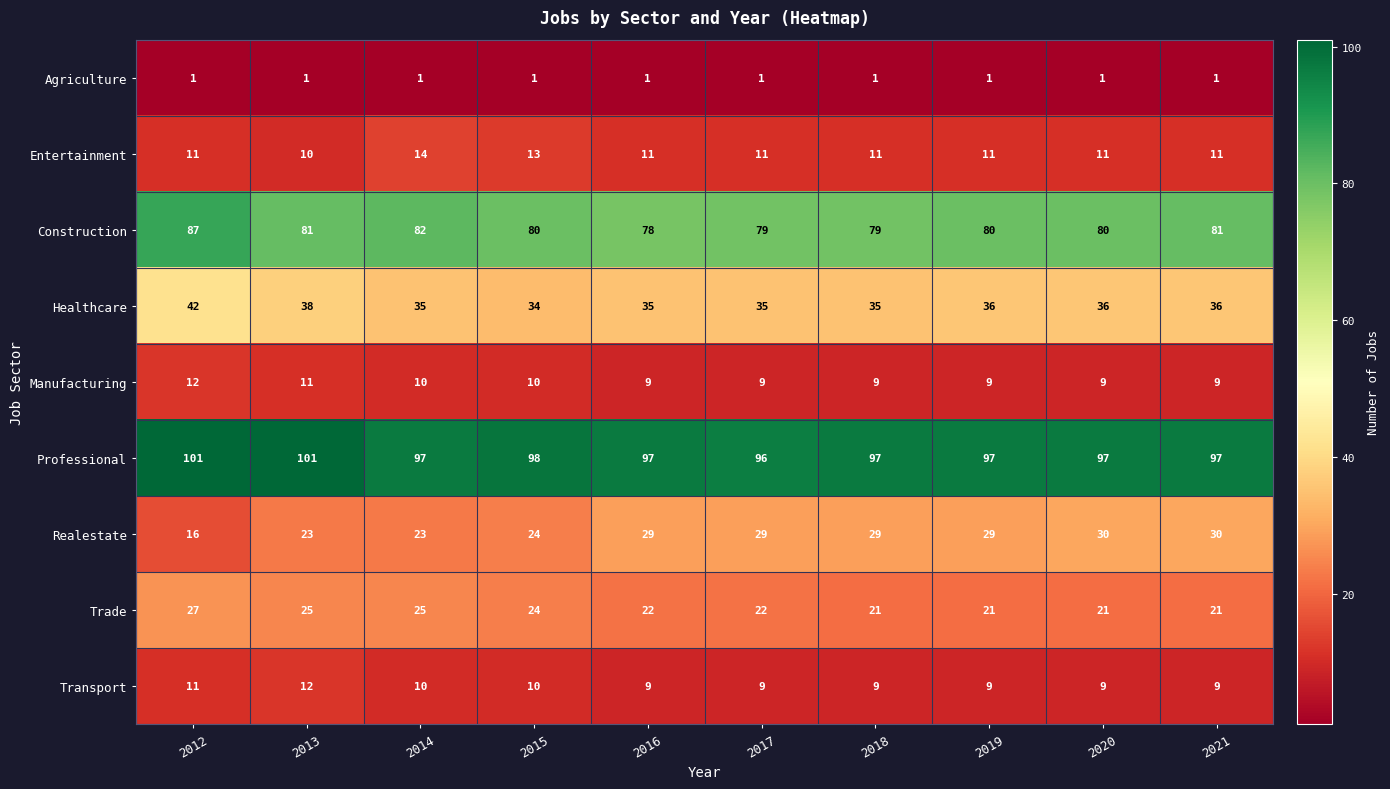

What is the approximate value of Manufacturing at 2018?

9